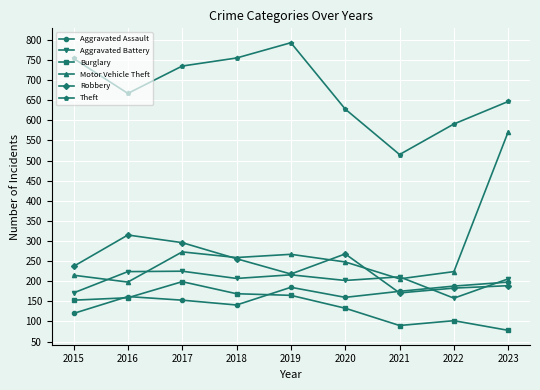

Which series has the widest spread of values?

Motor Vehicle Theft